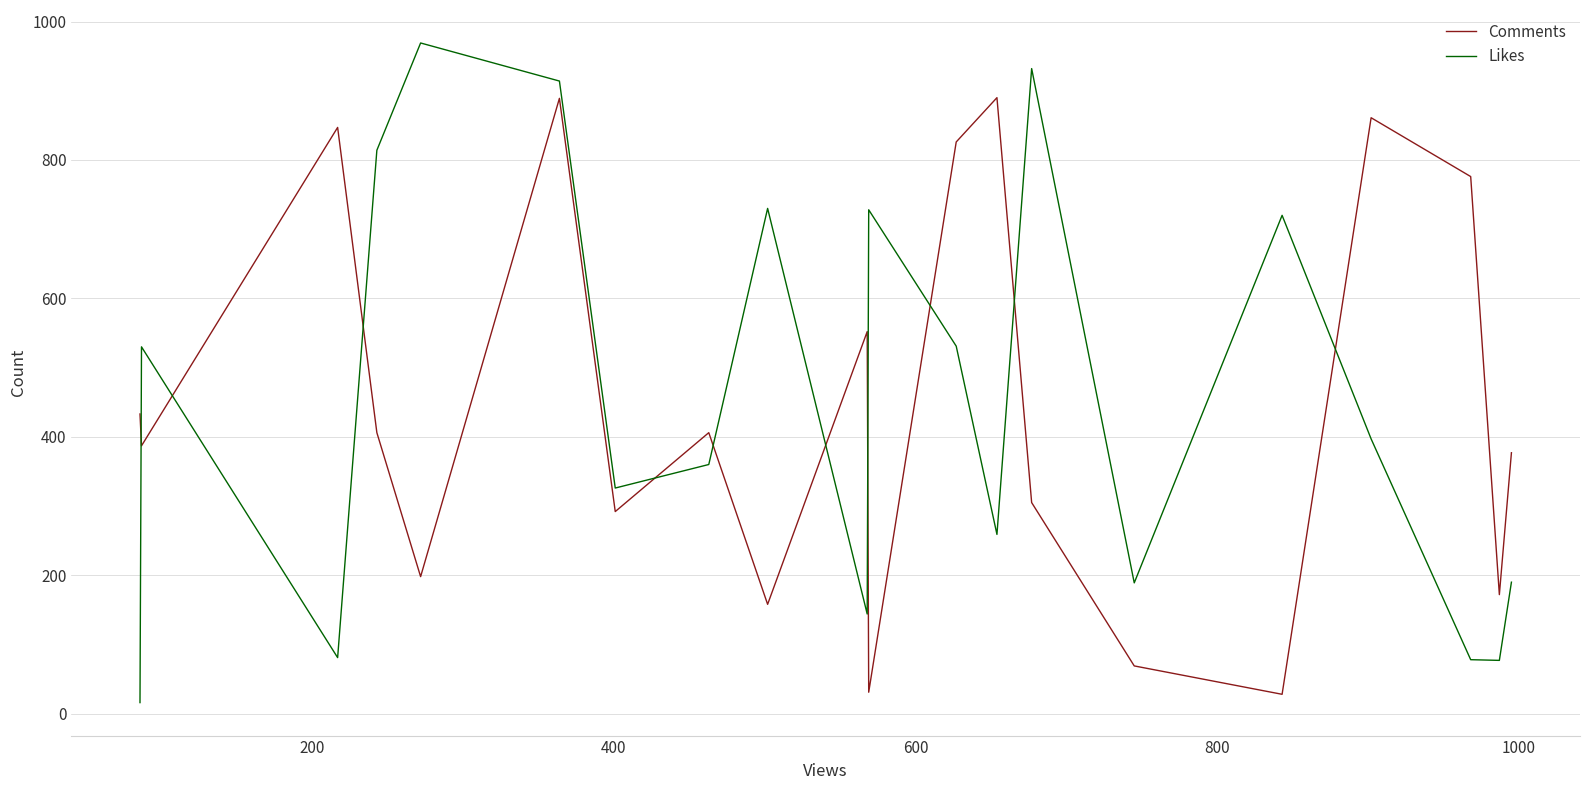

Which series has the widest spread of values?

Likes